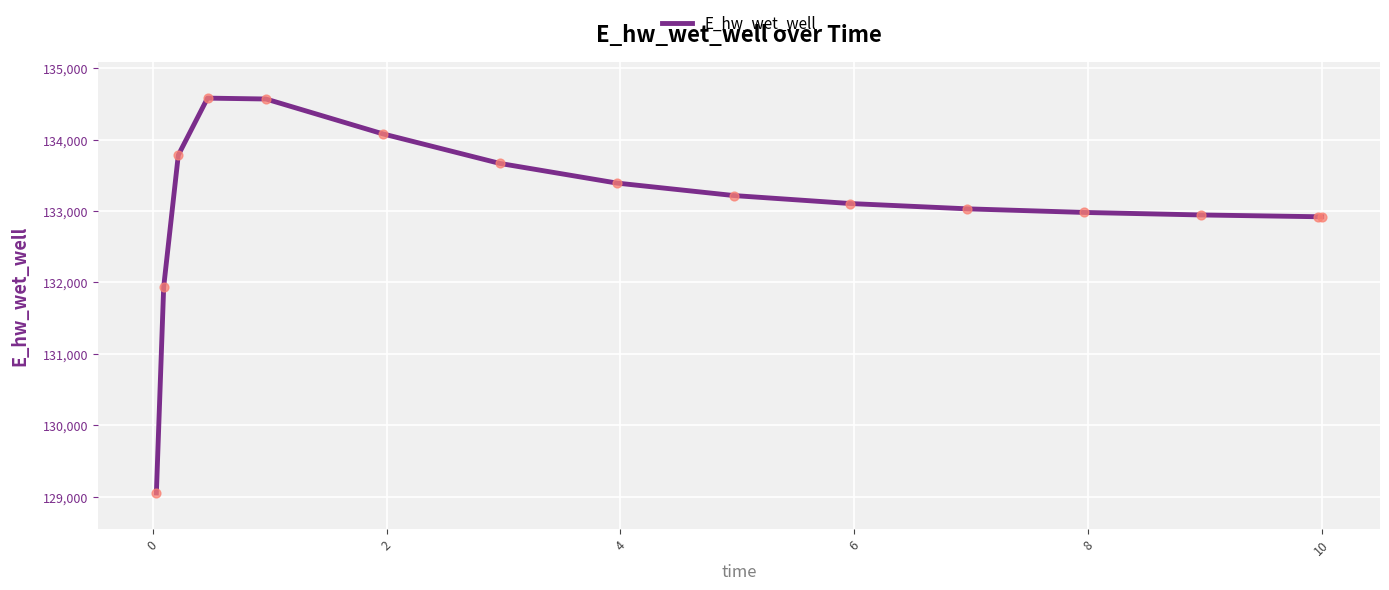

What is the smallest value displayed?

129053.2